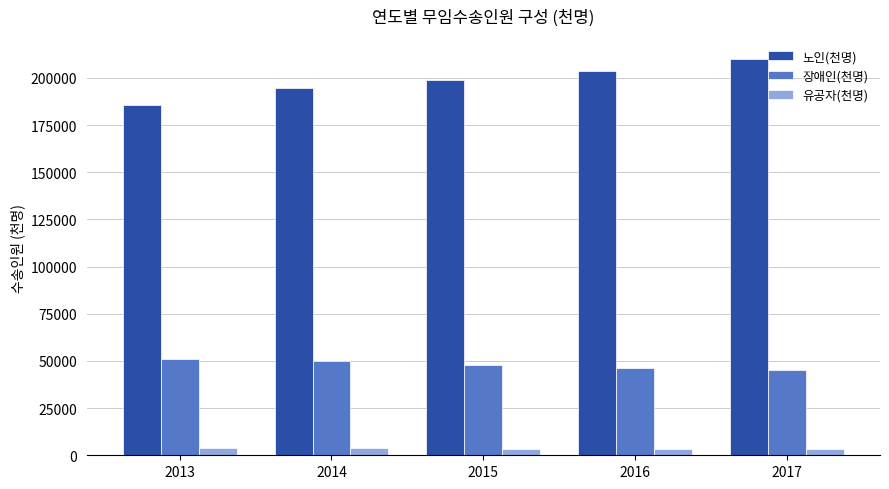

What are all the series names shown in the legend?

노인(천명), 장애인(천명), 유공자(천명)